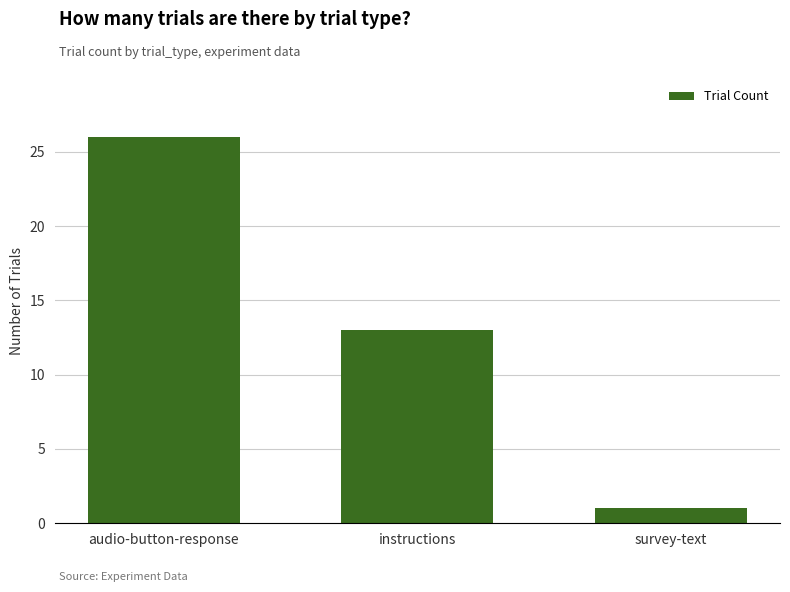

What is the difference between the maximum and minimum values?

25